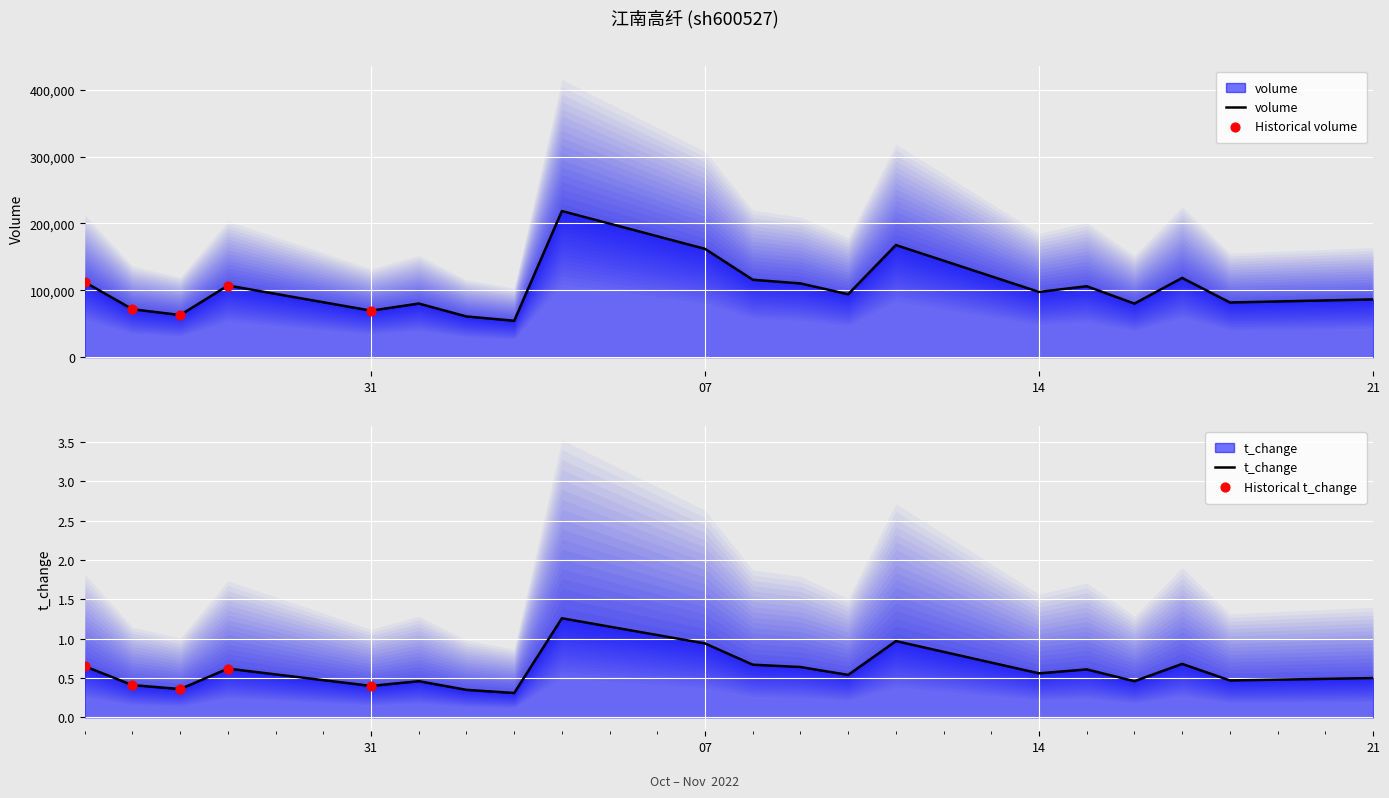

At which category is the sum across all series the highest?

2022-11-04